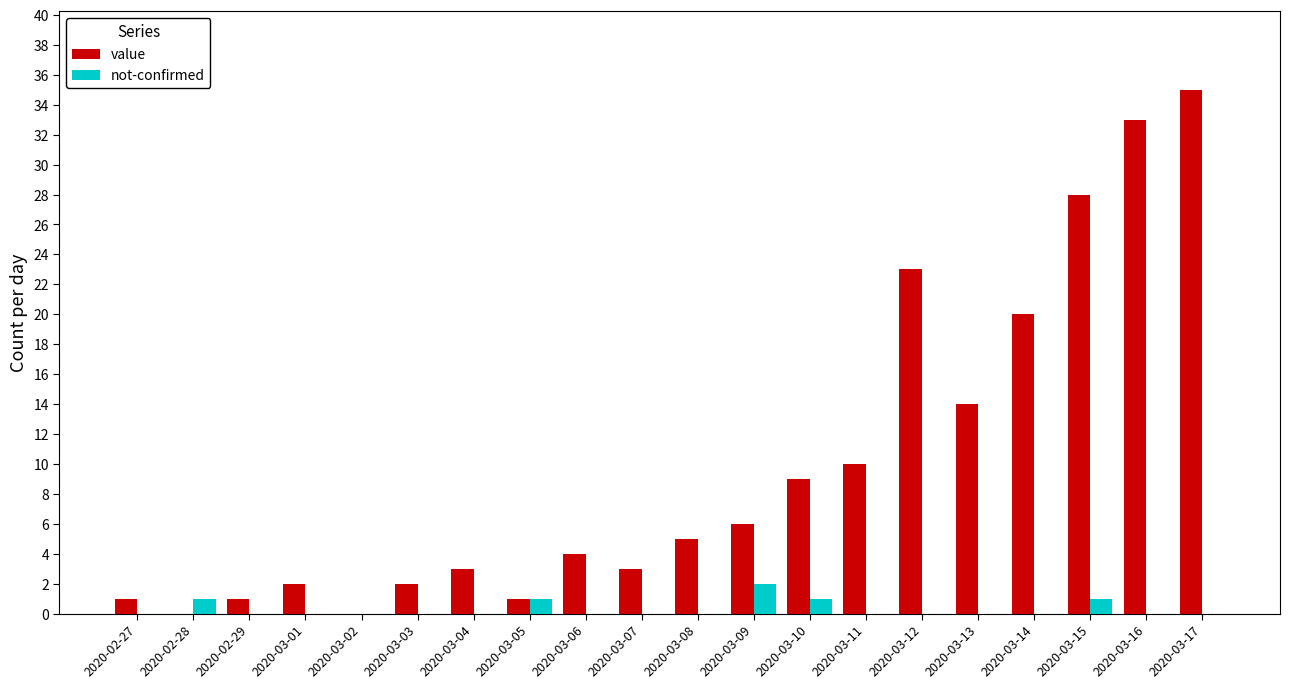

Is the value of value at 2020-03-07 greater than the value of not-confirmed at 2020-03-12?

Yes